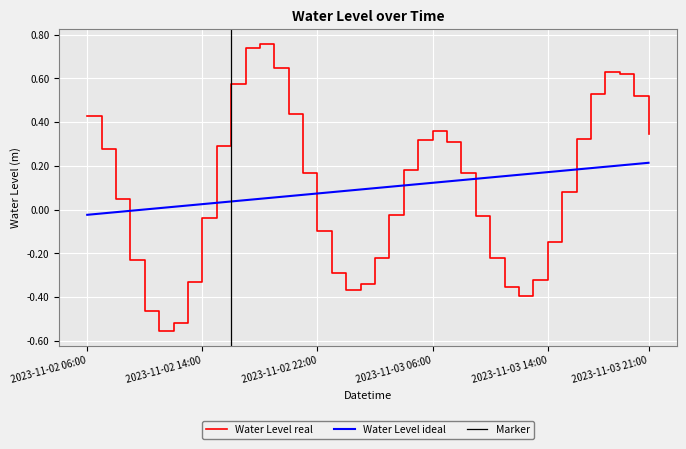

What is the difference between the maximum and minimum values?

1.3